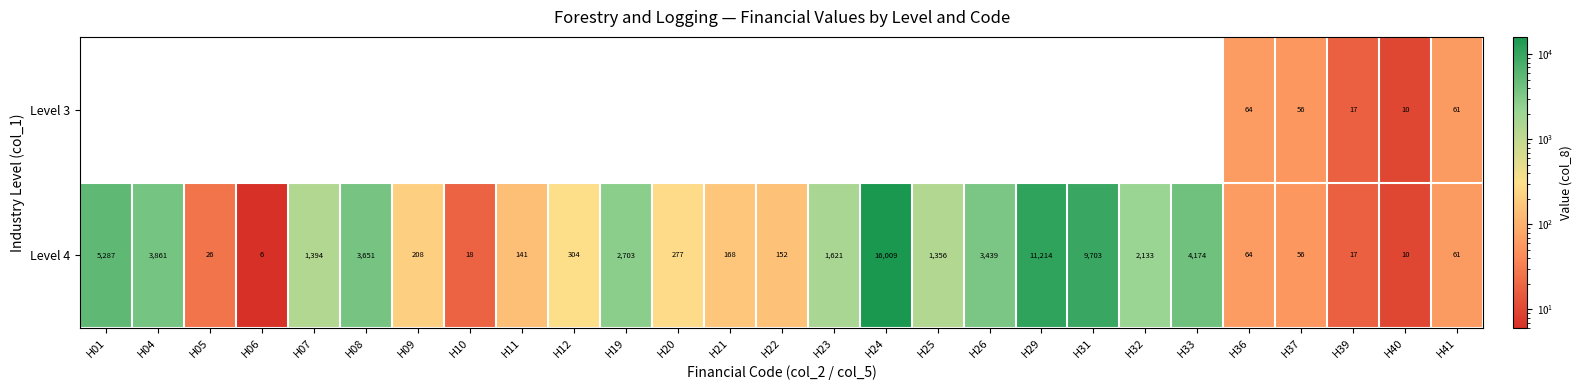

What is the average value of the Level 4 series?

2520